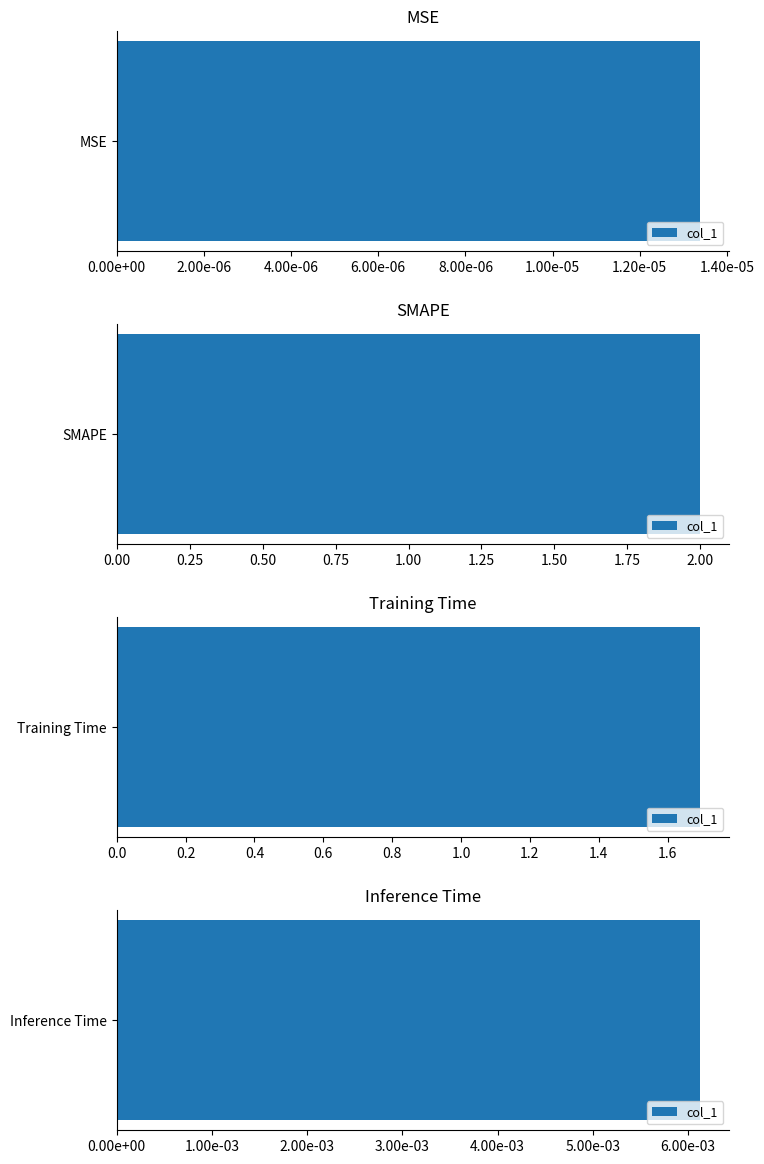

Does the chart contain stacked bars?

No